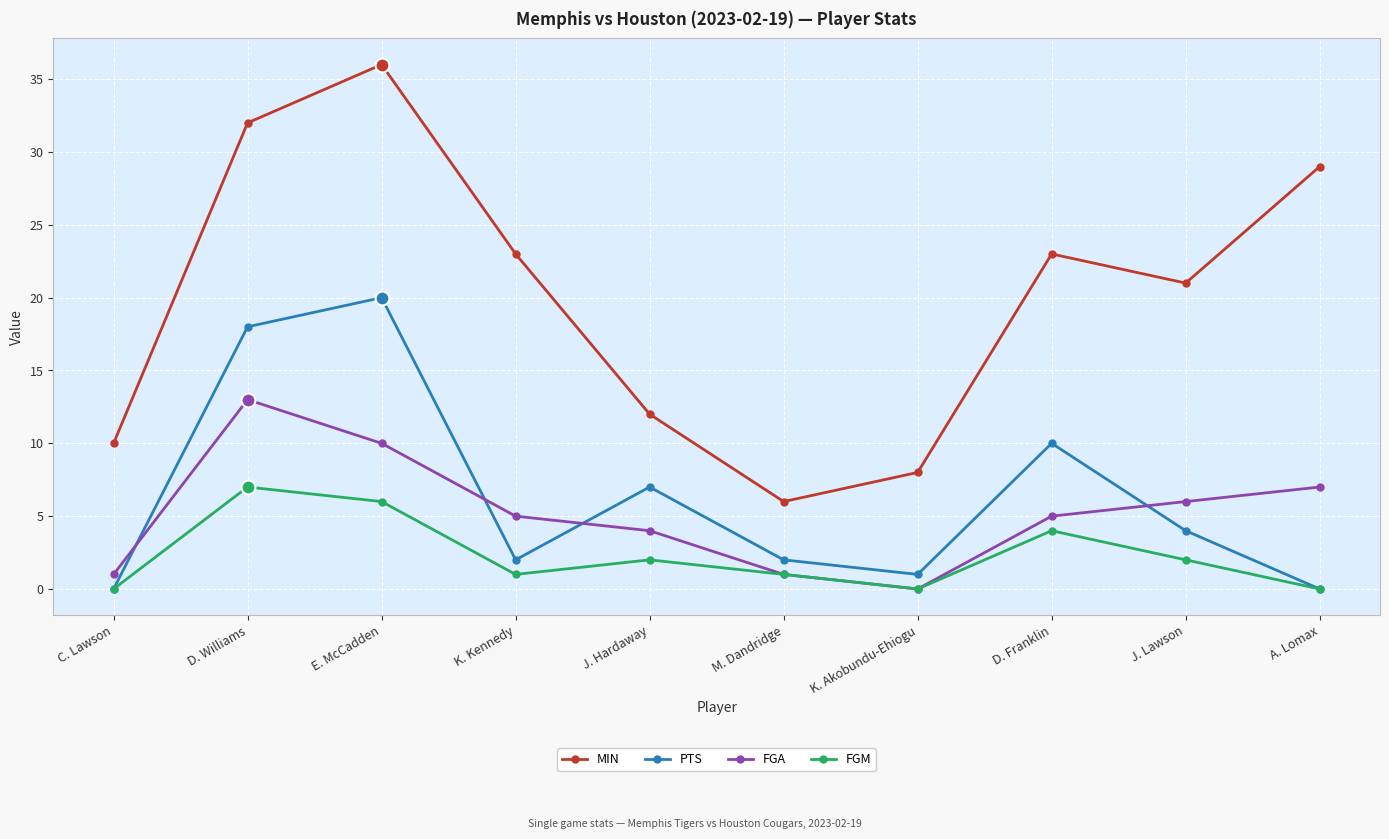

The value of FGA at D. Williams is 13. True or false?

True